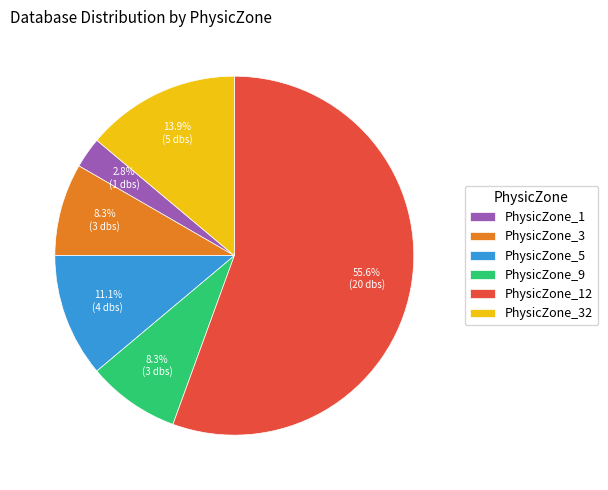

What is the ratio of the value at PhysicZone_9 to the value at PhysicZone_1?

3.0